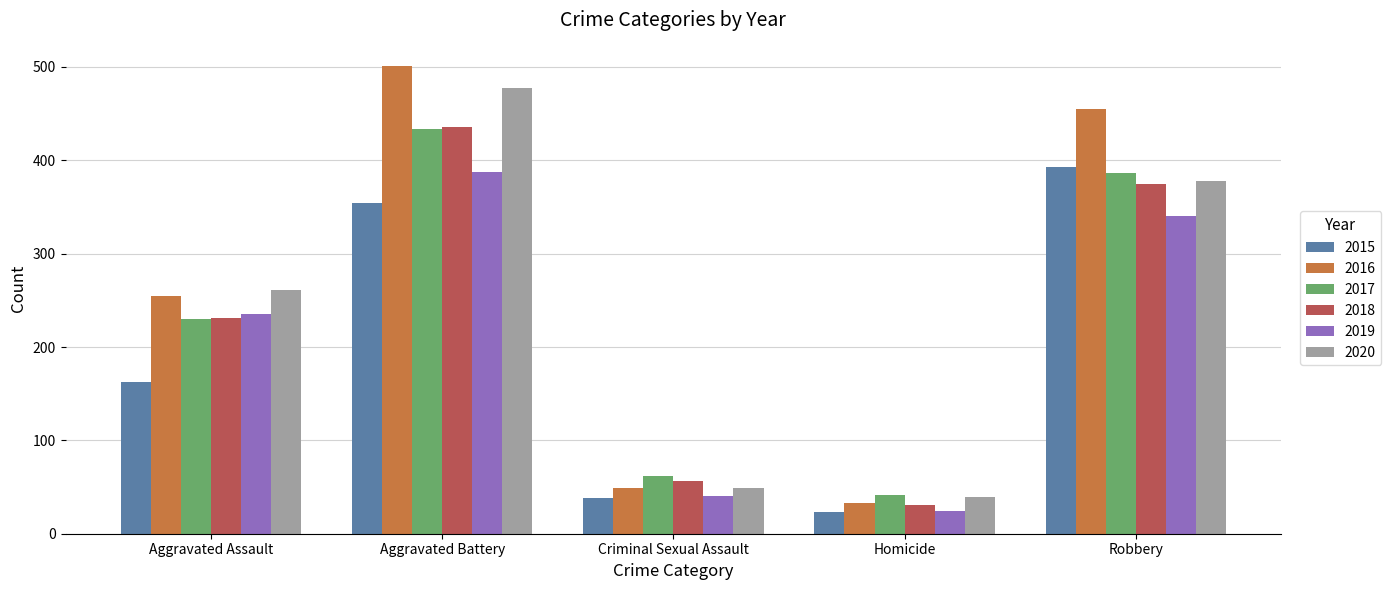

Which series has the largest total across all categories?

2016